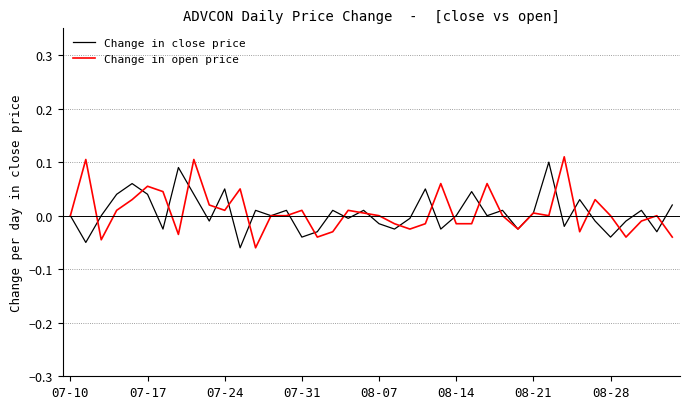

What is the smallest value displayed?

-0.1